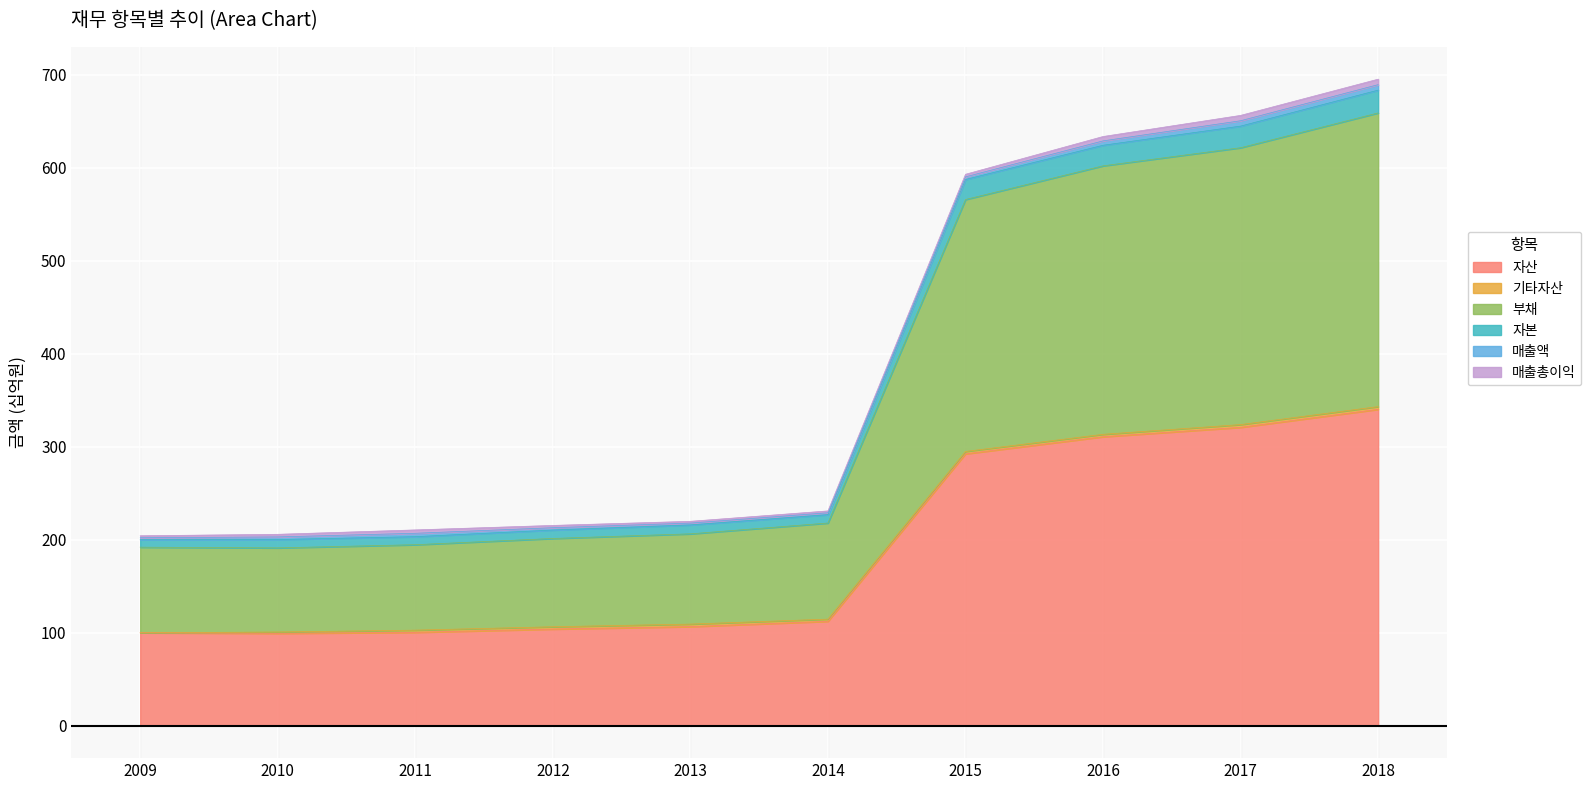

True or false: 자산 and 부채 intersect in this chart.

False